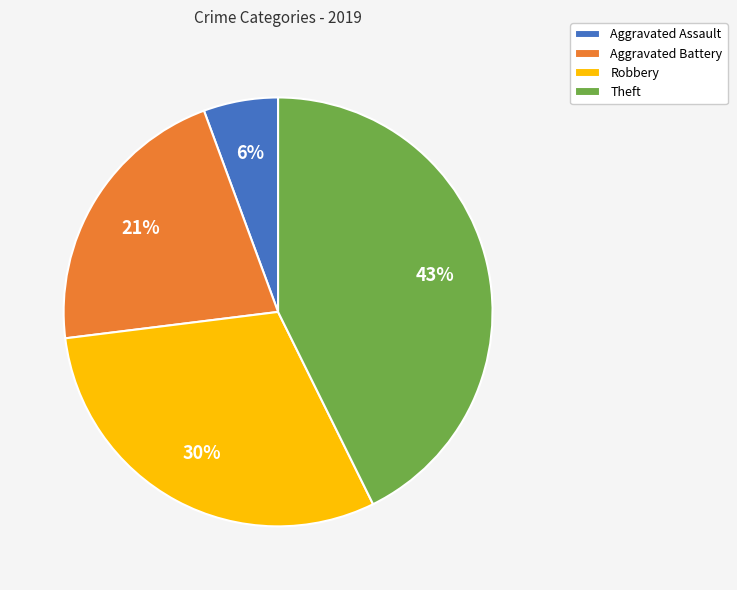

What percentage is the Robbery slice, to the nearest percent?

30%